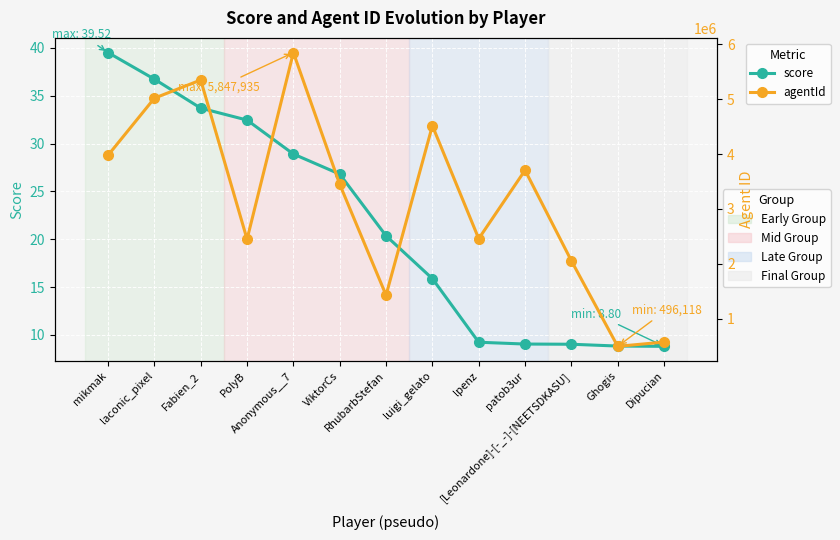

How many interior local valleys does the agentId series have?

4